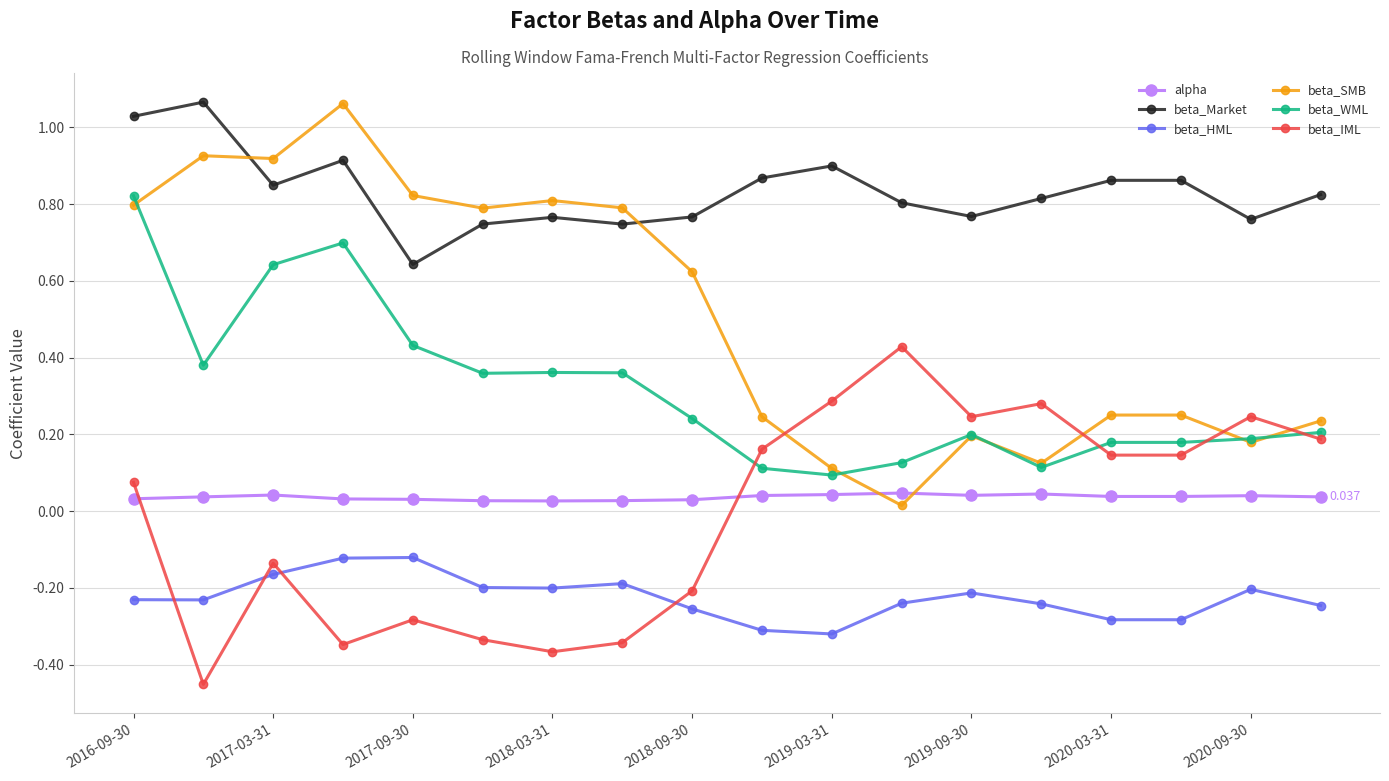

Which series has the largest range (max minus min)?

beta_SMB